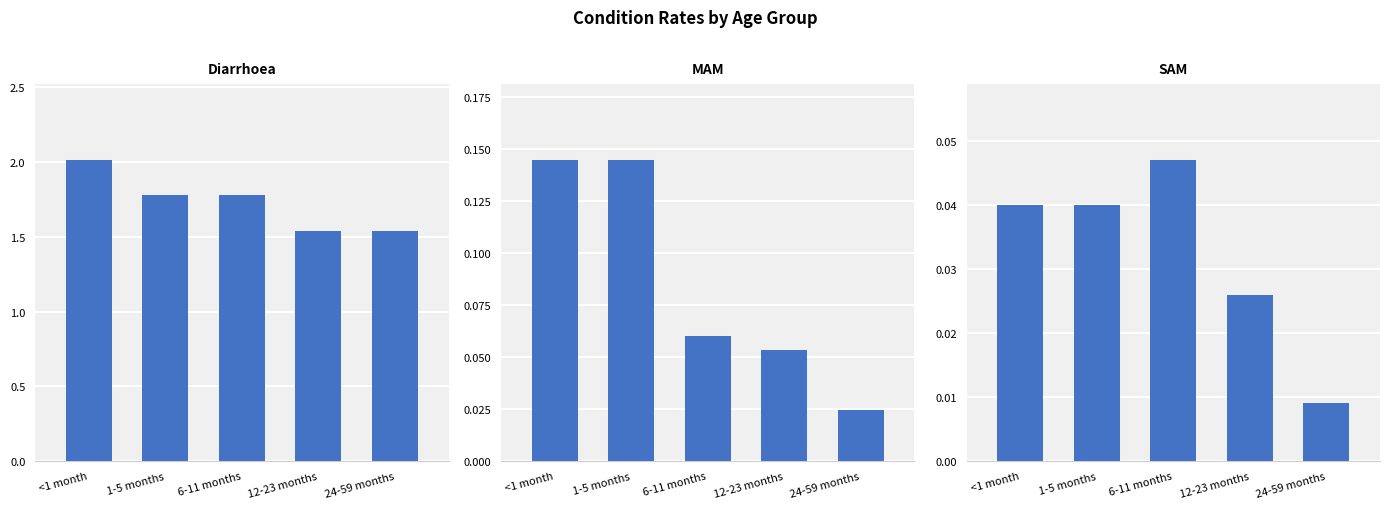

Is the value of Diarrhoea at 12-23 months greater than the value of SAM at 12-23 months?

Yes